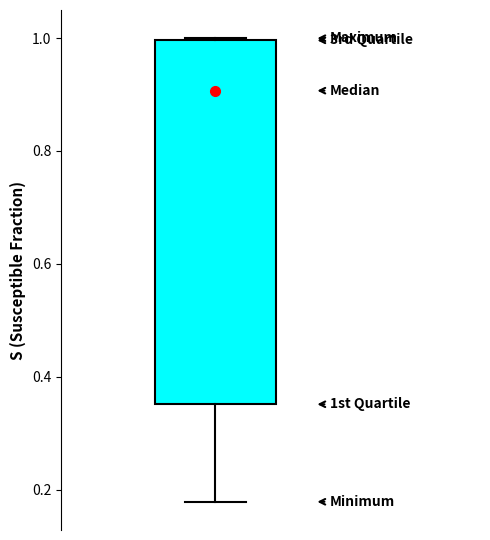

Read this box plot against the y-axis: the position of the median line, the range covered by the box, and the ends of both whiskers. The values are not printed on the chart, so give them approximately, as read against the axis.

median 0.90, box 0.36 to 1.00, whiskers 0.18 to 1.00